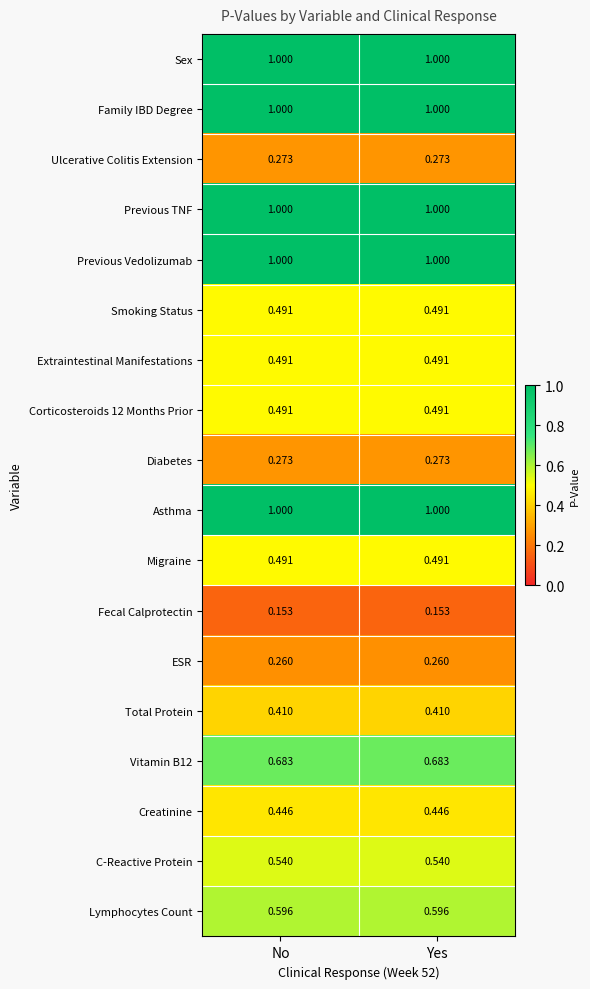

What is the smallest value displayed?

0.2